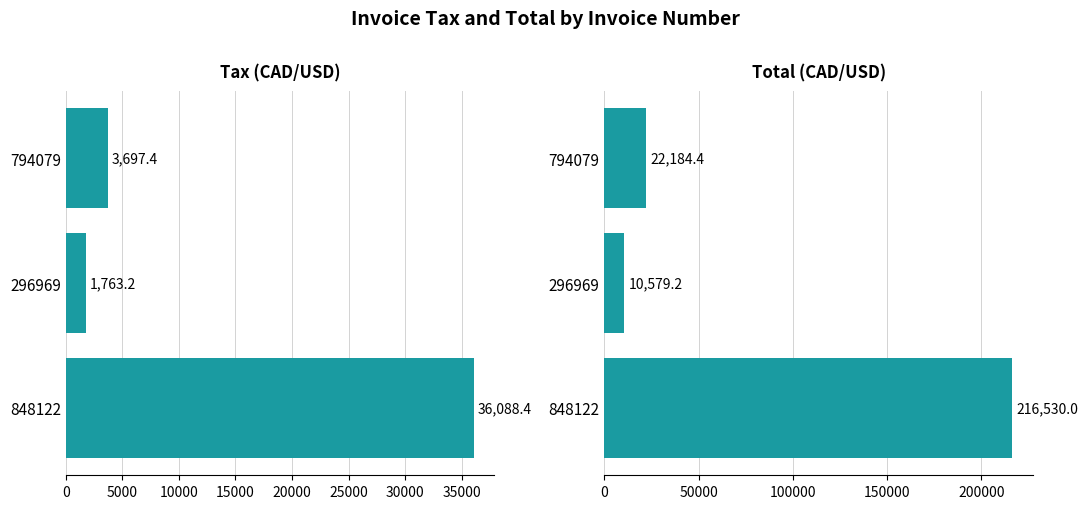

What is the approximate value of Total at 794079?

22184.4